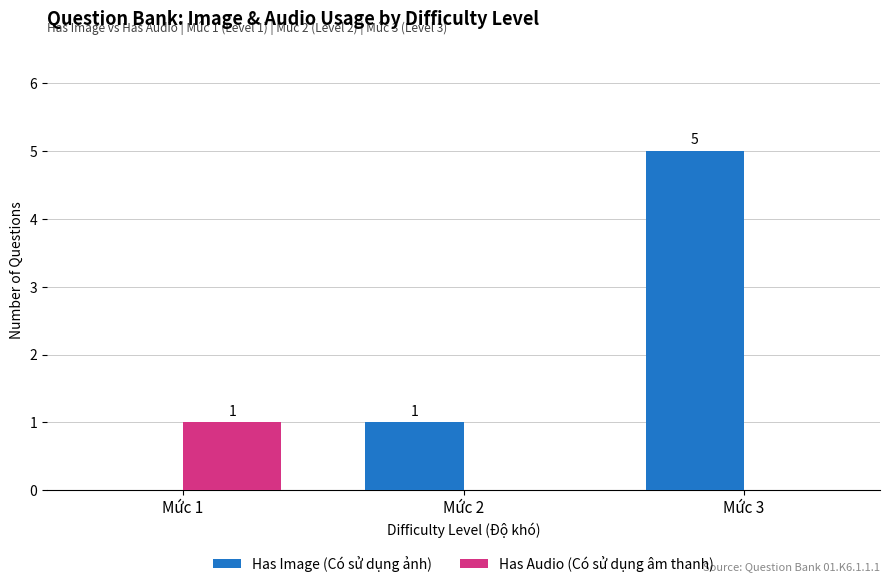

The value of Has Audio (Có sử dụng âm thanh) at Mức 1 is 1. True or false?

True